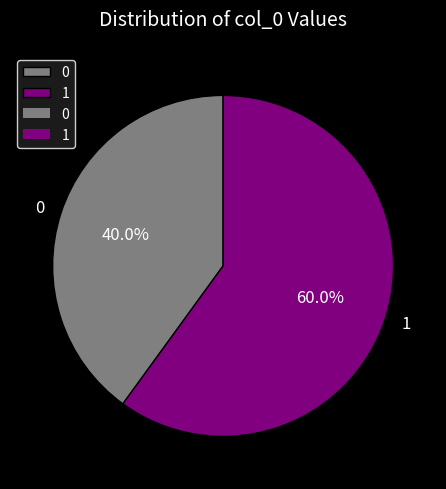

Count the number of slices in the pie.

2